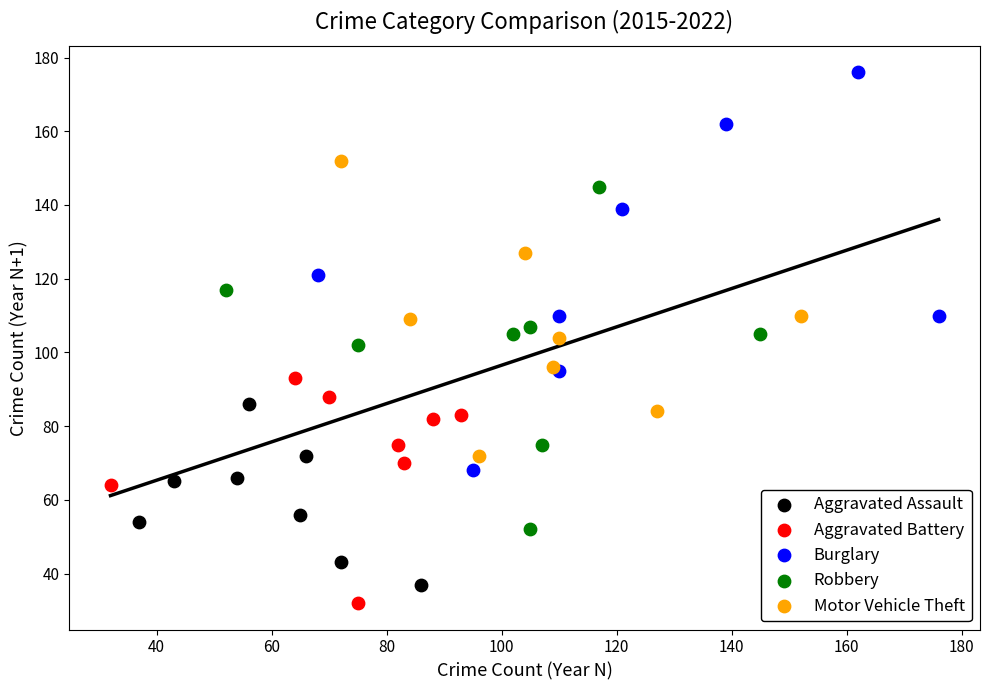

Which series has the largest Y range (max minus min)?

Burglary